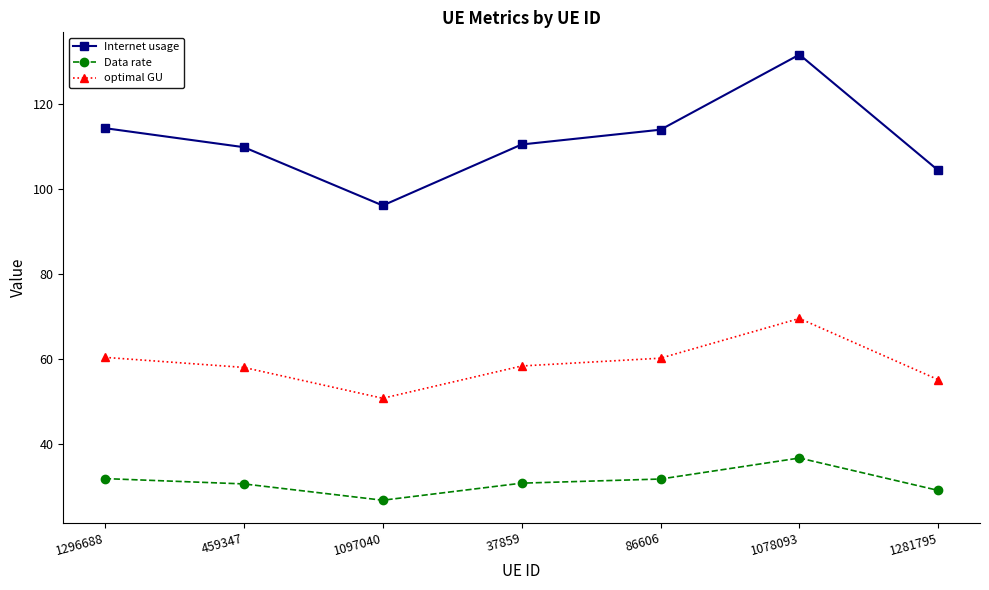

The value of Data rate at 459347 is 30.7. True or false?

True